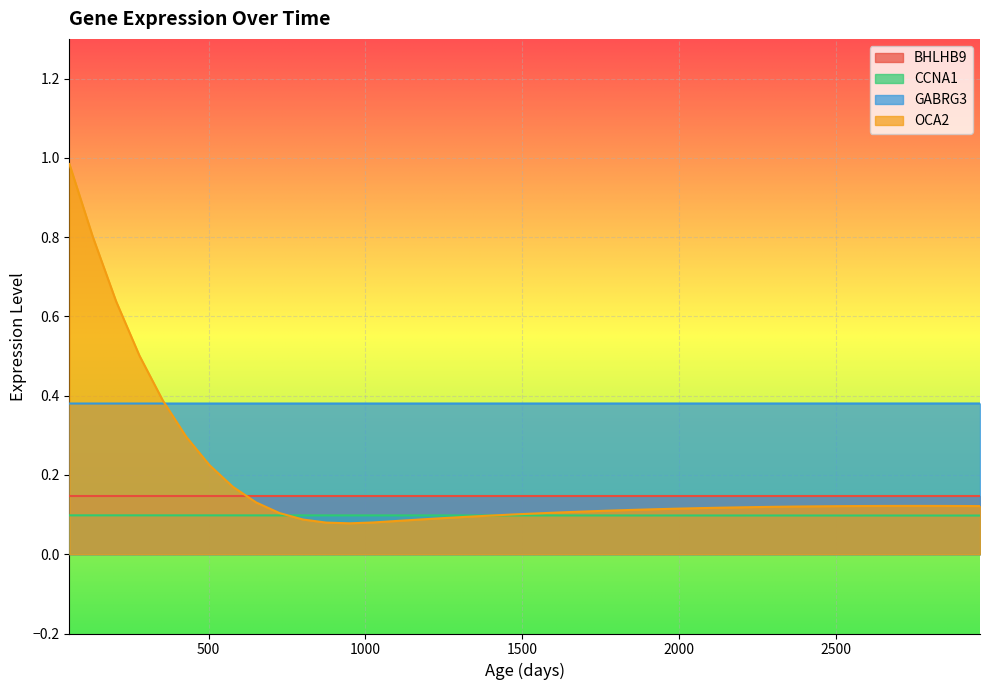

What are all the series names shown in the legend?

BHLHB9, CCNA1, GABRG3, OCA2